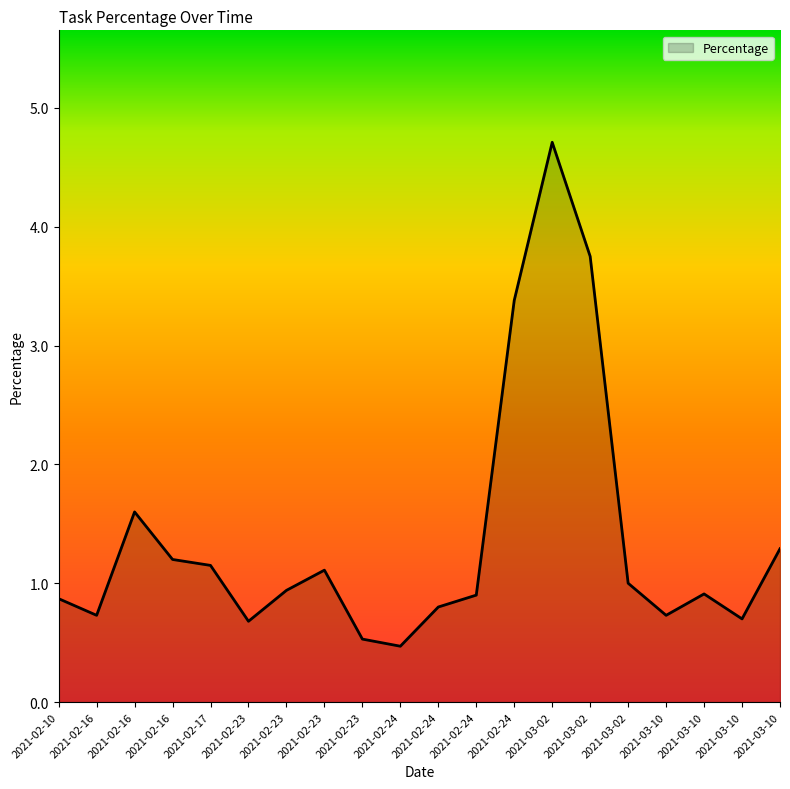

Where is the first local maximum?

2021-02-16